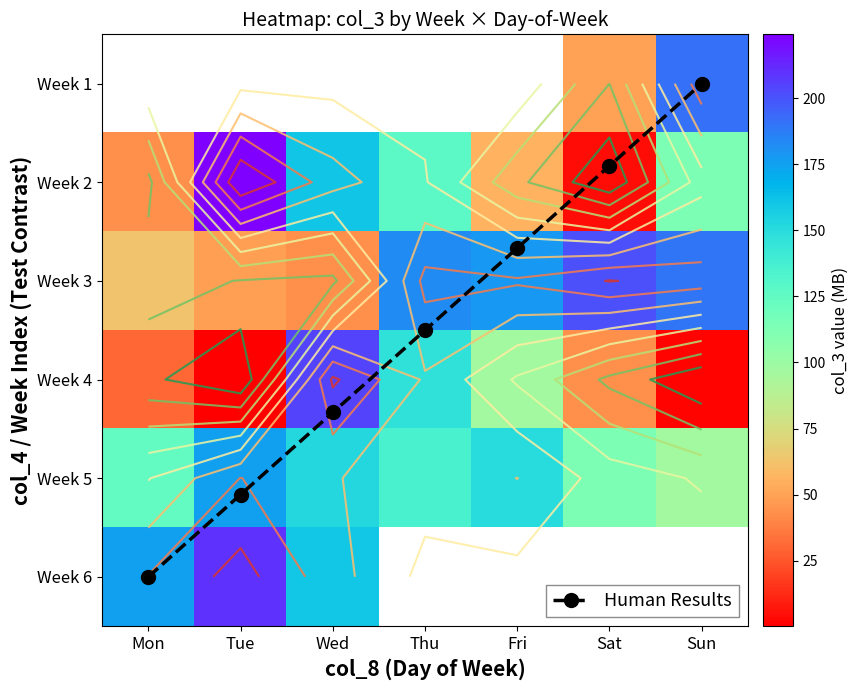

List the series in order of their overall mean, highest first.

Week 1, Week 5, Week 3, Week 2, Human Results, Week 6, Week 4